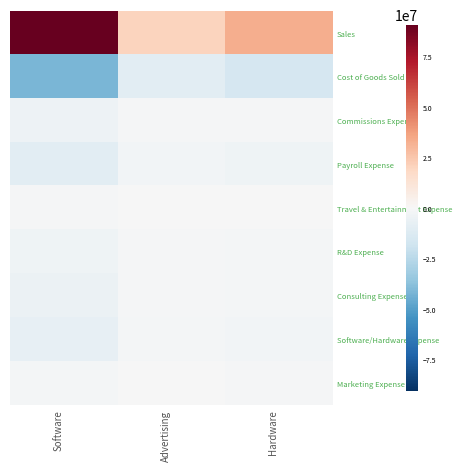

At which category is the sum across all series the highest?

Software